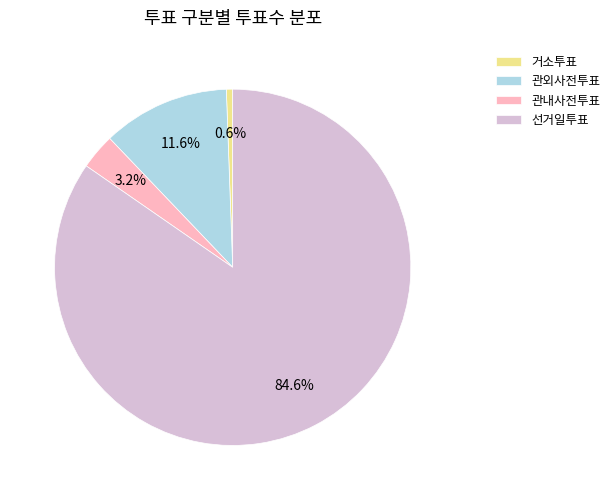

To the nearest percent, what is the difference between the largest and smallest slice percentages?

84%